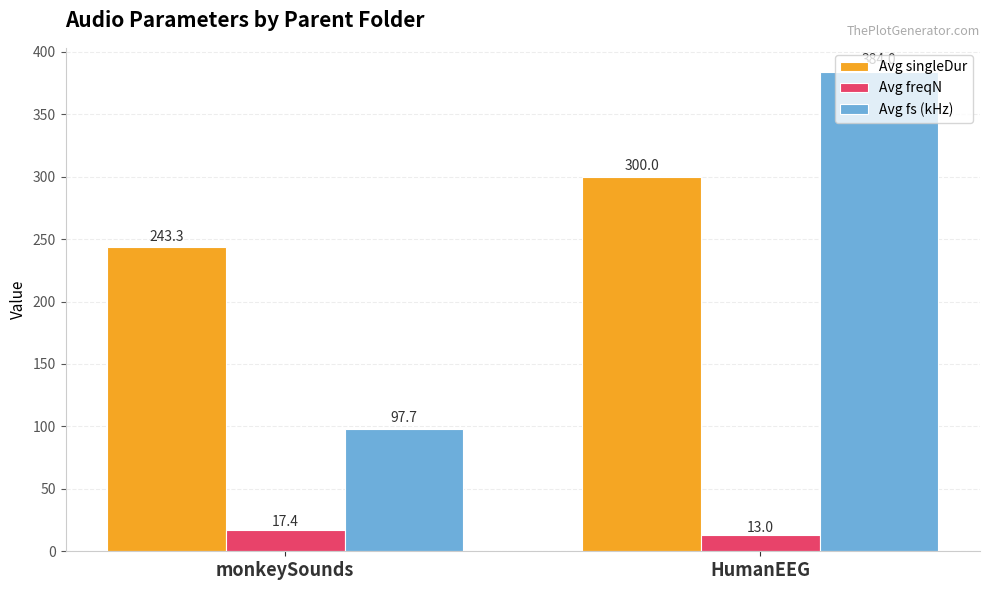

What is the sum of the Avg singleDur values at monkeySounds and HumanEEG?

543.3